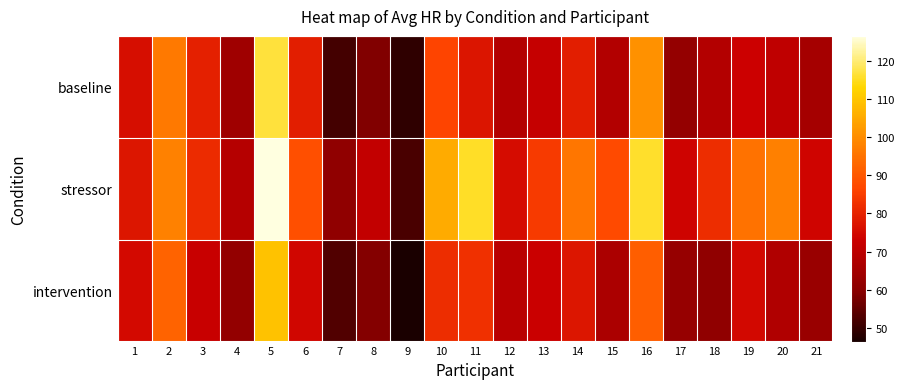

Between 6 and 20, which series saw the biggest shift?

stressor